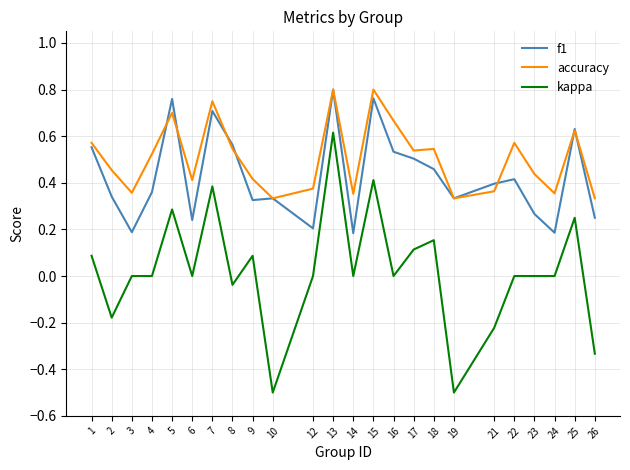

What is the minimum value shown in the chart?

-0.5